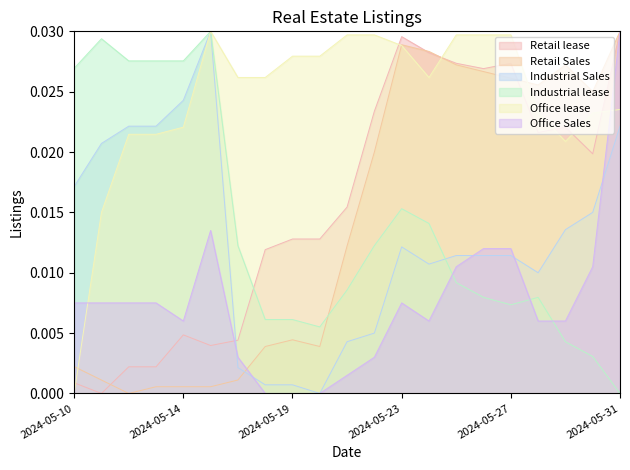

Rank the categories by Industrial Sales value from highest to lowest.

2024-05-16, 2024-05-14, 2024-05-12, 2024-05-13, 2024-05-31, 2024-05-11, 2024-05-10, 2024-05-30, 2024-05-29, 2024-05-23, 2024-05-25, 2024-05-26, 2024-05-27, 2024-05-24, 2024-05-28, 2024-05-22, 2024-05-21, 2024-05-17, 2024-05-18, 2024-05-19, 2024-05-20